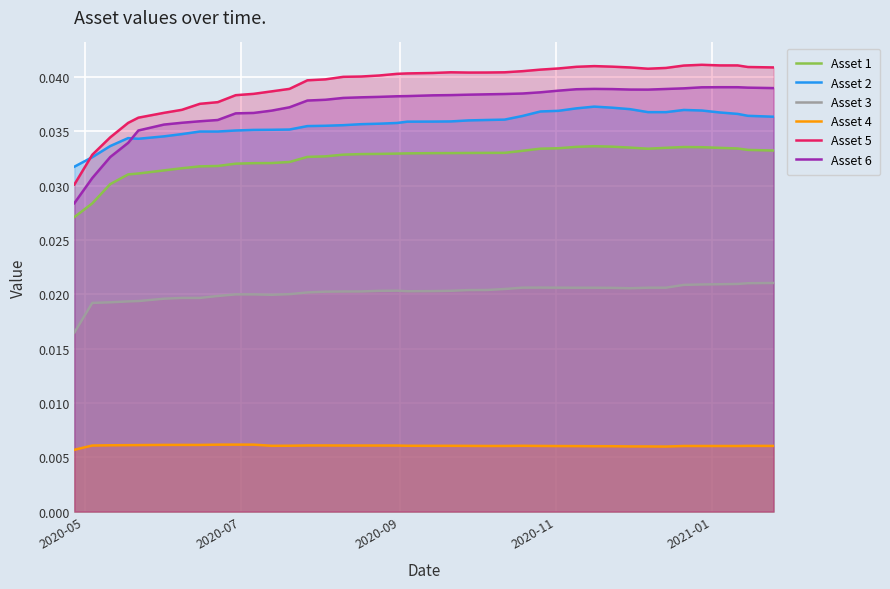

Which series has the largest total across all categories?

Asset 5